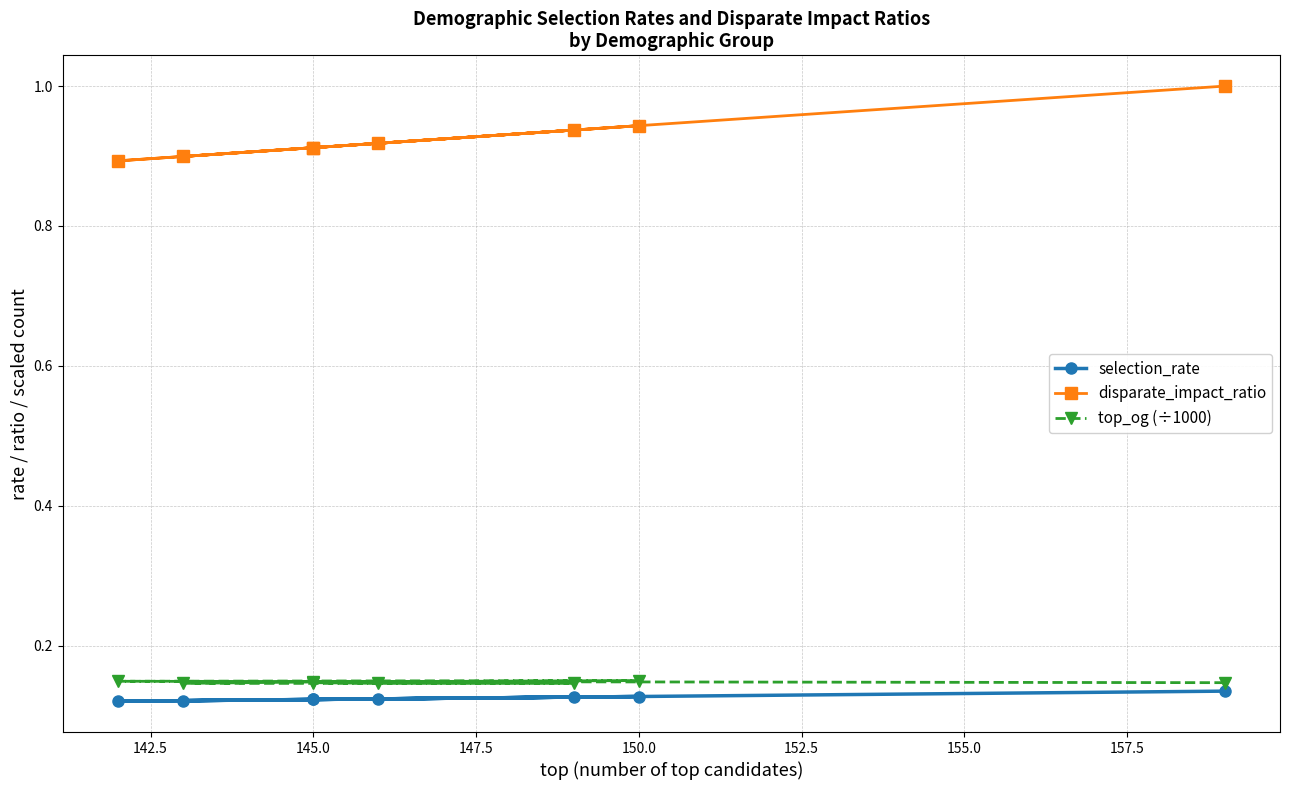

What is the average value of the disparate_impact_ratio series?

0.9